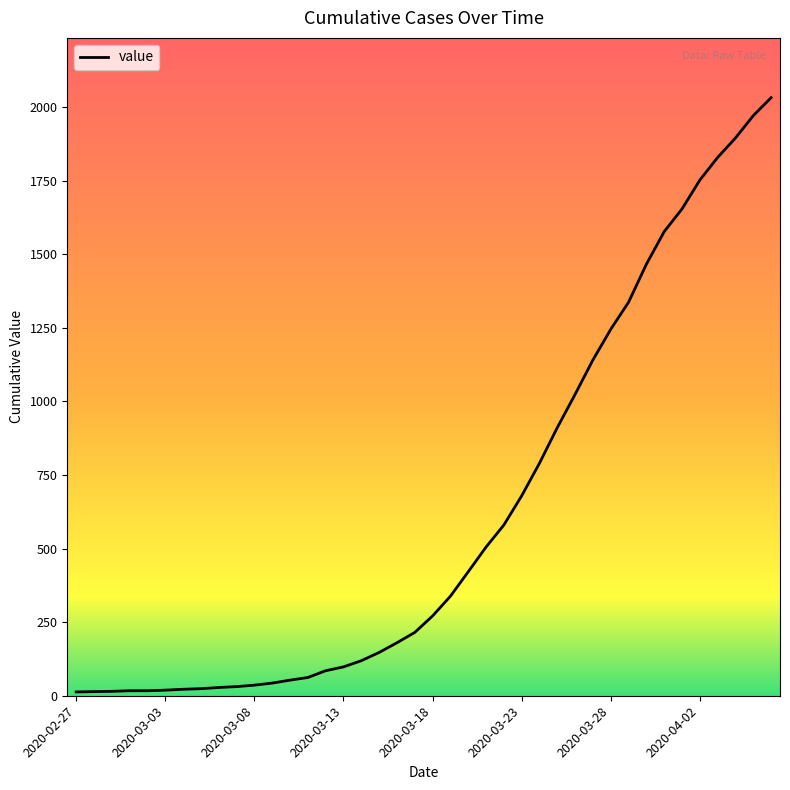

What is the maximum value shown in the chart?

2032